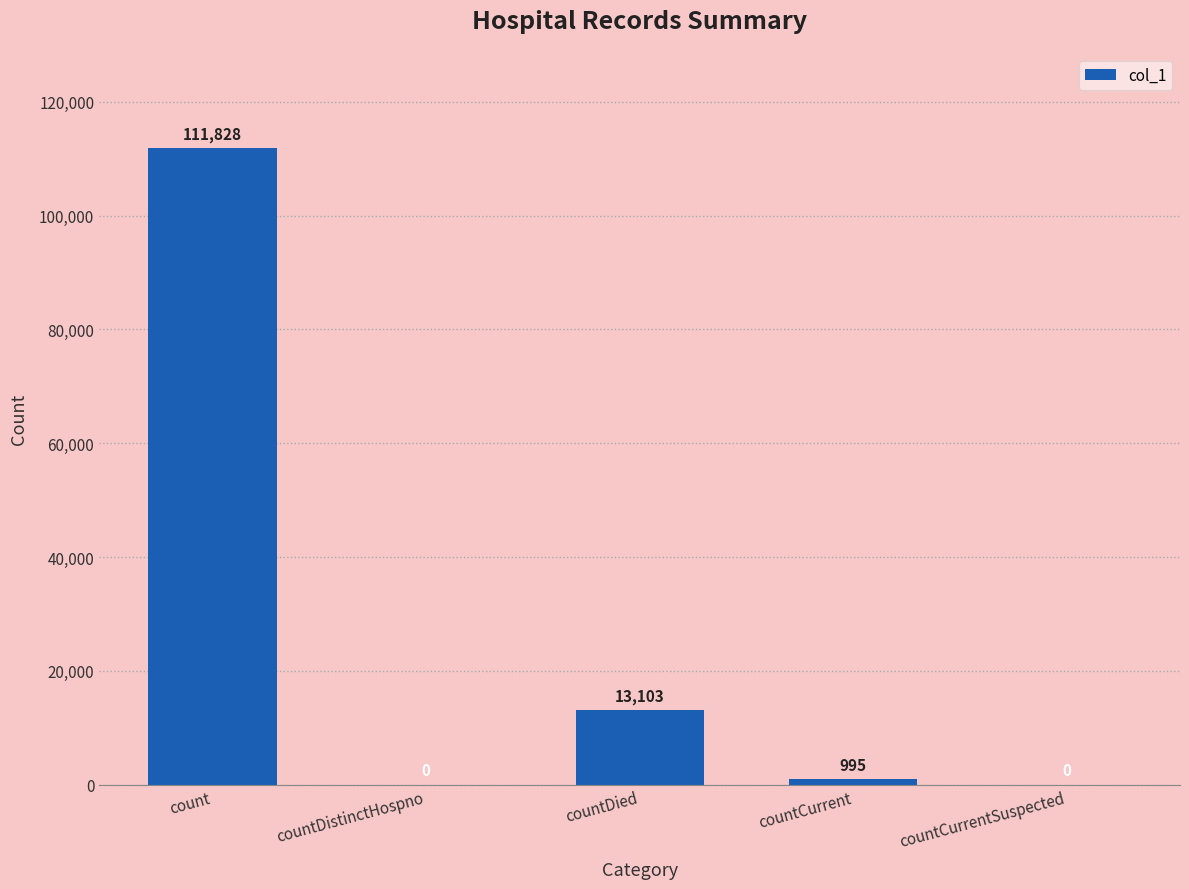

How many data points does each series have?

5